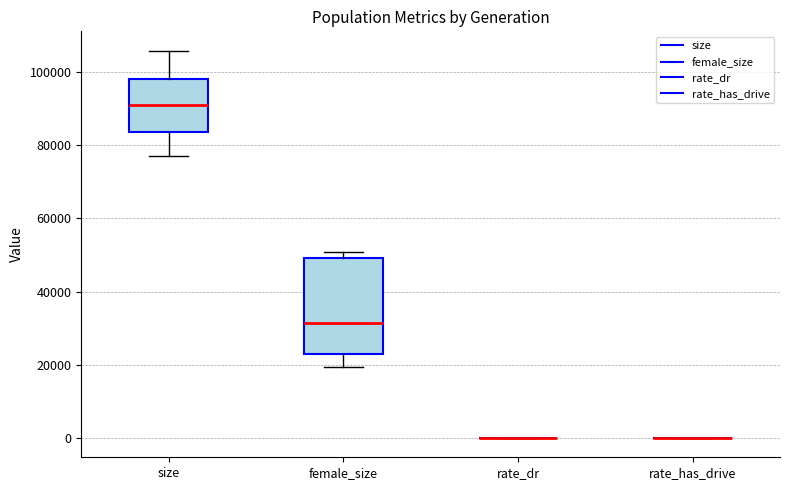

Reading left to right, read every box against the y-axis: the position of its median line, the range the box covers, and the ends of its whiskers. The values are not printed on the chart, so give them approximately, as read against the axis.

size: median 92000, box 84000 to 98000, whiskers 78000 to 106000
female_size: median 32000, box 22000 to 50000, whiskers 20000 to 50000 (just above the box's upper edge)
rate_dr: box collapsed to a line at 0, whiskers 0 to 0
rate_has_drive: box collapsed to a line at 0, whiskers 0 to 0